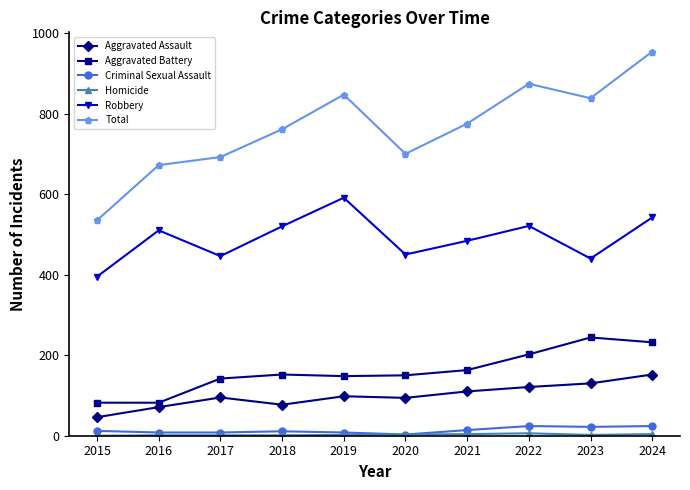

True or false: Robbery and Aggravated Battery cross at least once.

False